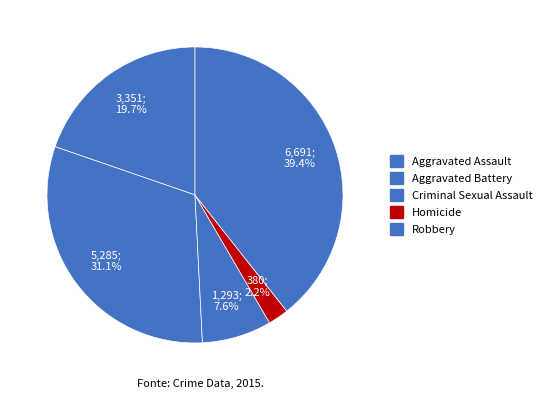

To the nearest percent, what is the combined percentage of Aggravated Battery and Robbery?

70%